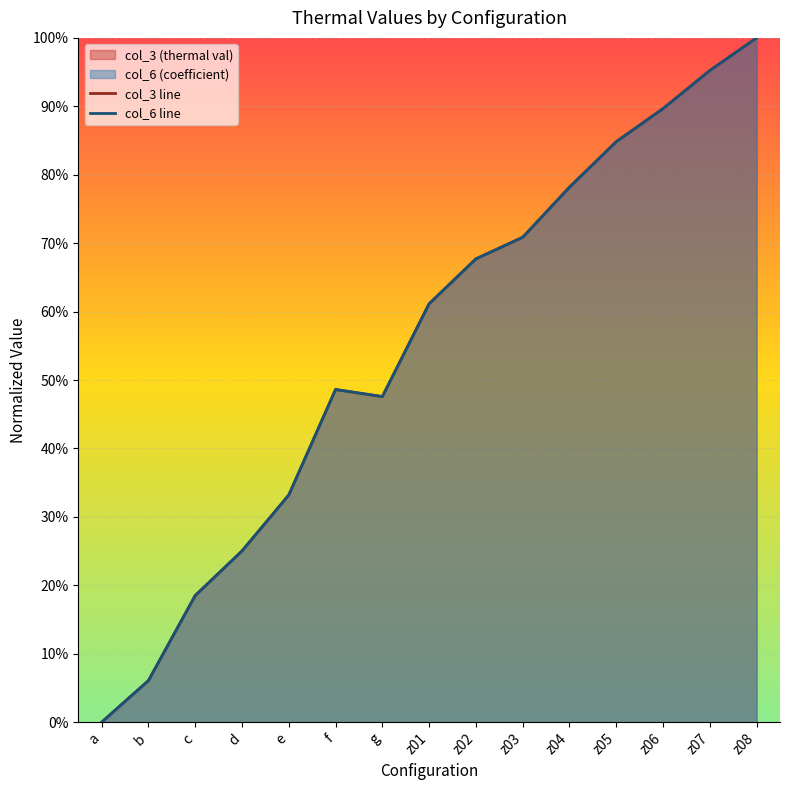

What is the value of the col_6 line point at the 7th from the left?

0.5